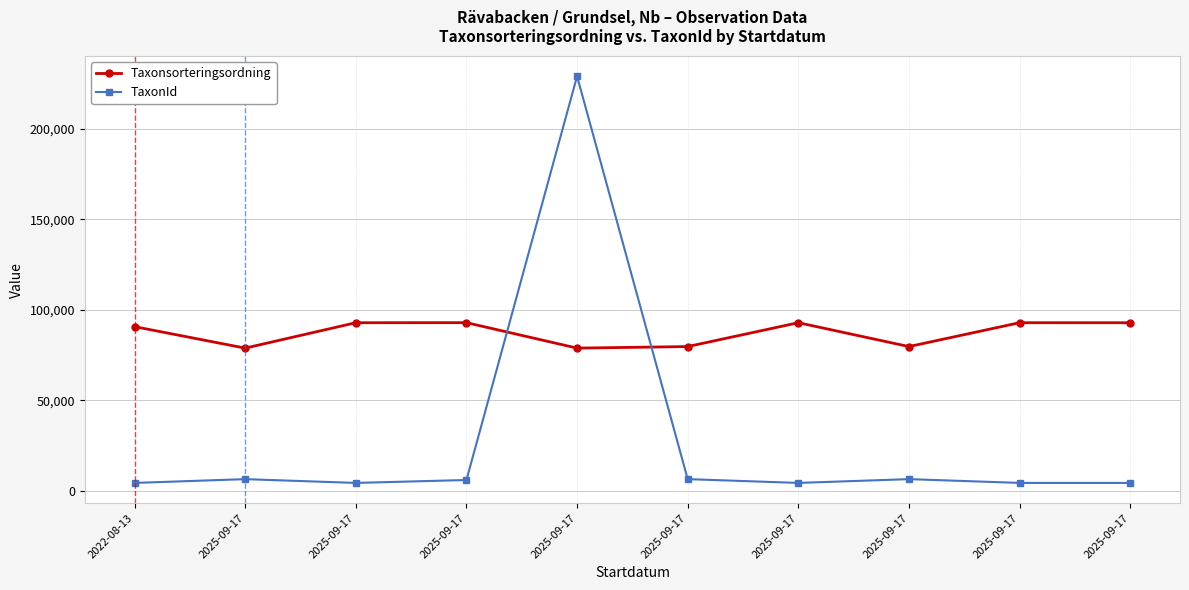

How many categories are shown in the chart?

10